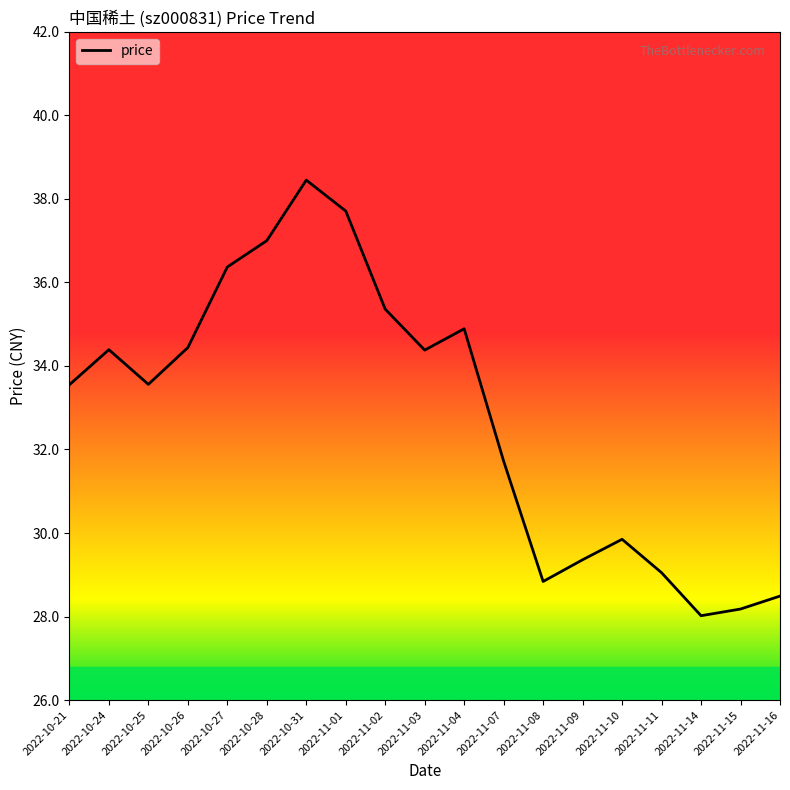

What is the approximate value at 2022-10-25?

33.6